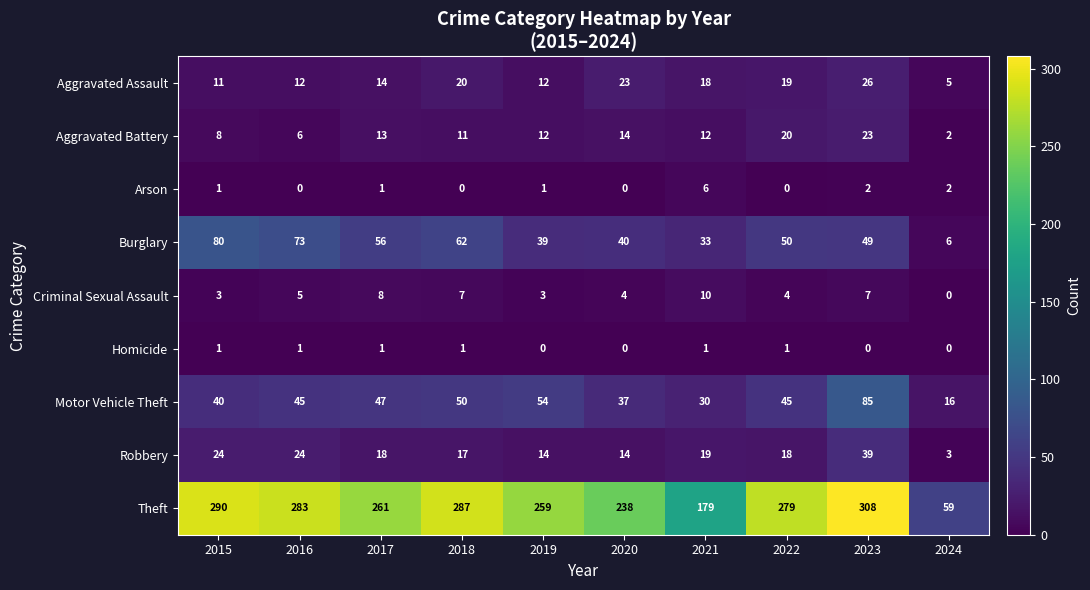

What is the difference between the maximum and minimum values in the Theft series?

249